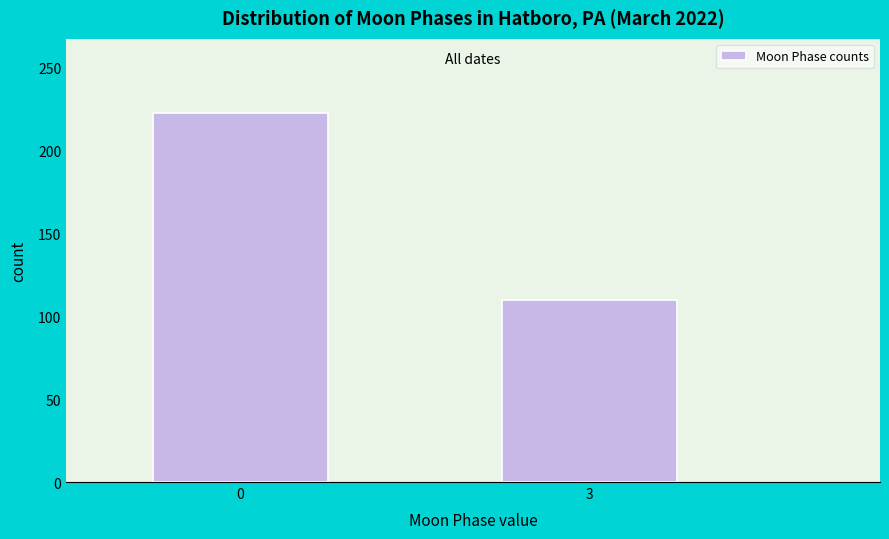

Reading left to right, extract all data points from this chart.

223	110